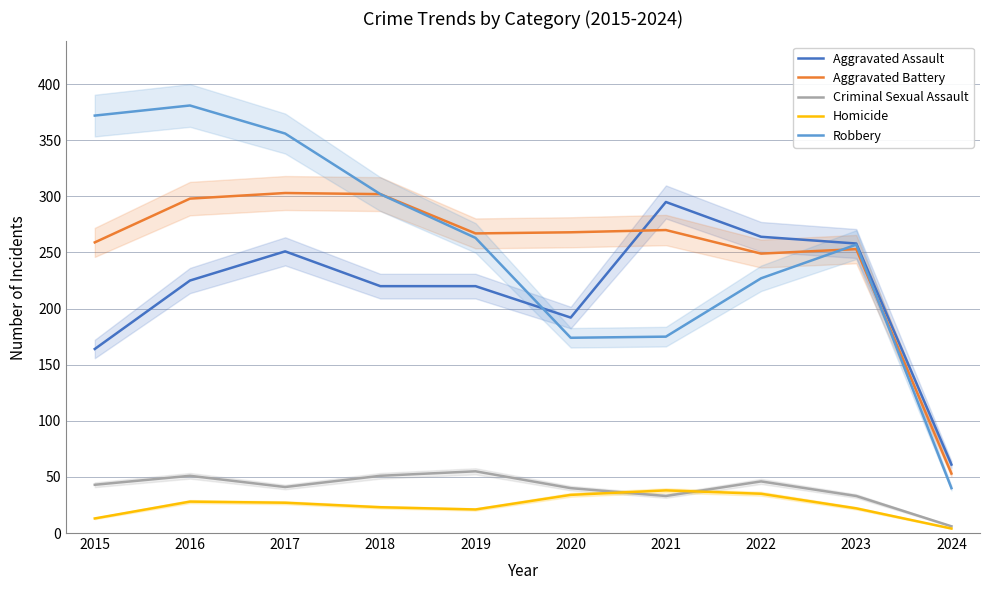

How many values in the Criminal Sexual Assault series exceed 43?

4